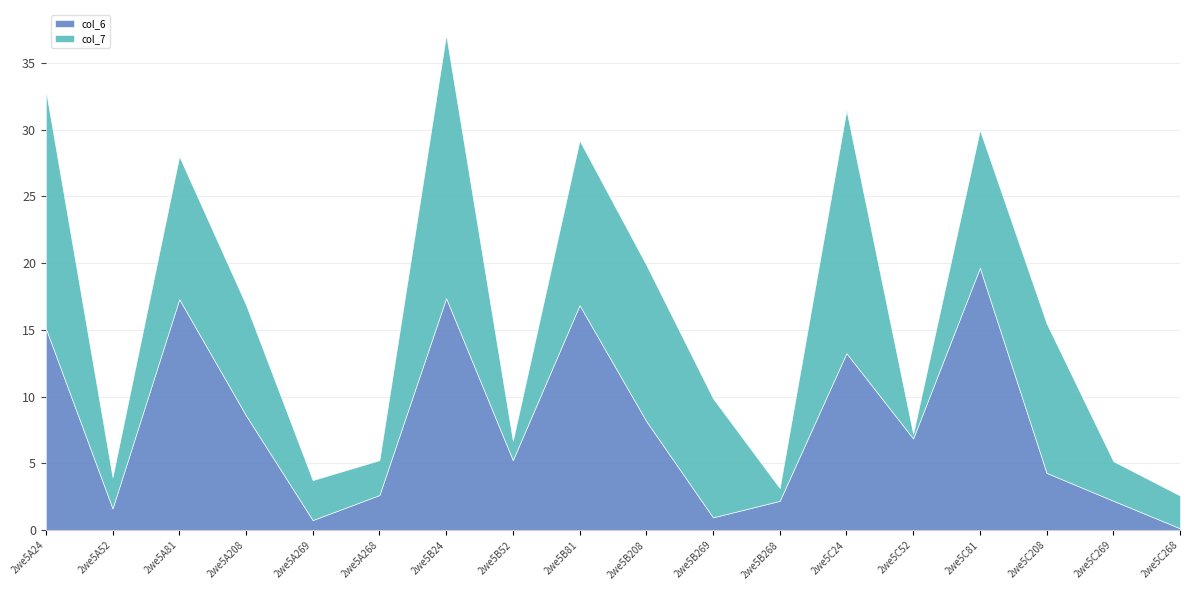

Read the col_7 value at 2we5B269.

8.9